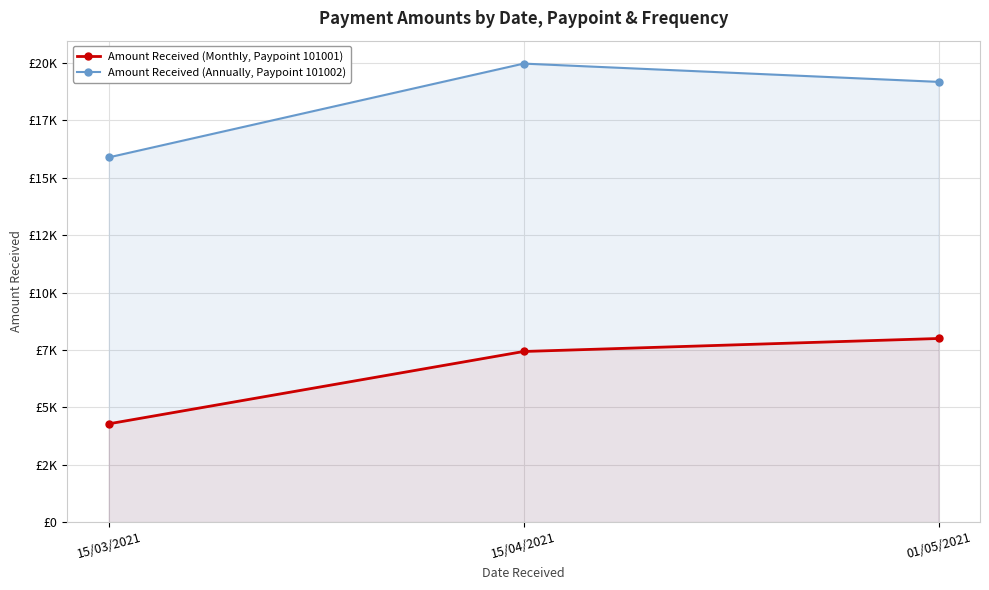

Reading left to right, what are all the values shown in this chart?

Amount Received (Monthly, Paypoint 101001): 4282.8	7434.0	8000.0
Amount Received (Annually, Paypoint 101002): 15889.1	19974.0	19177.7